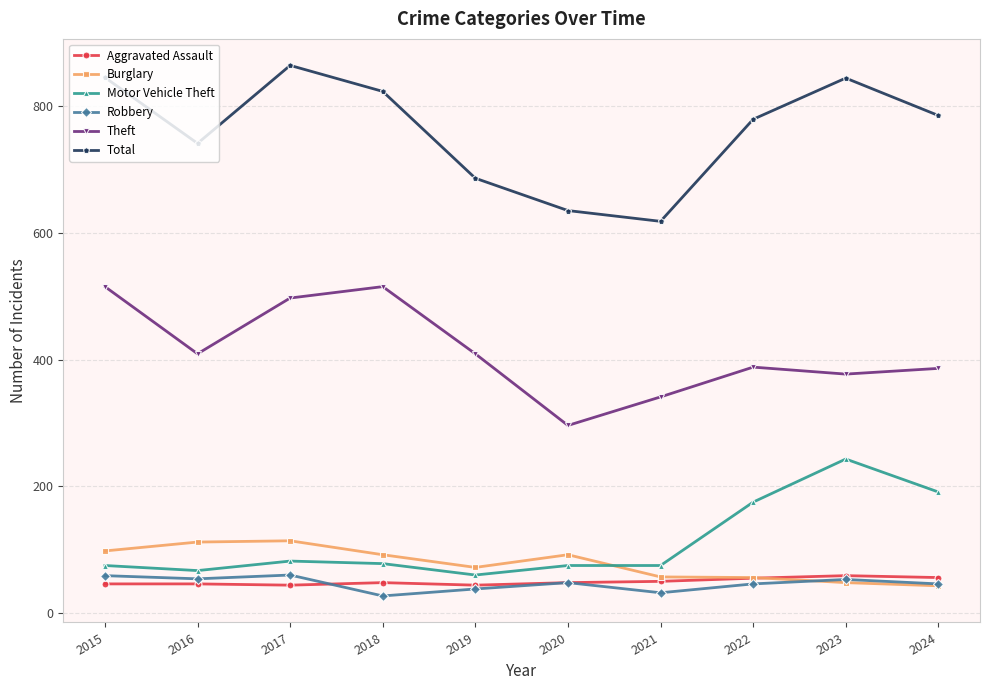

Which series changed the most between 2016 and 2018?

Theft